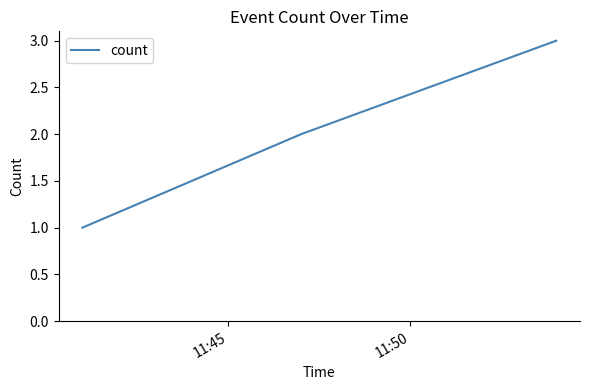

What is the sum of all values?

6